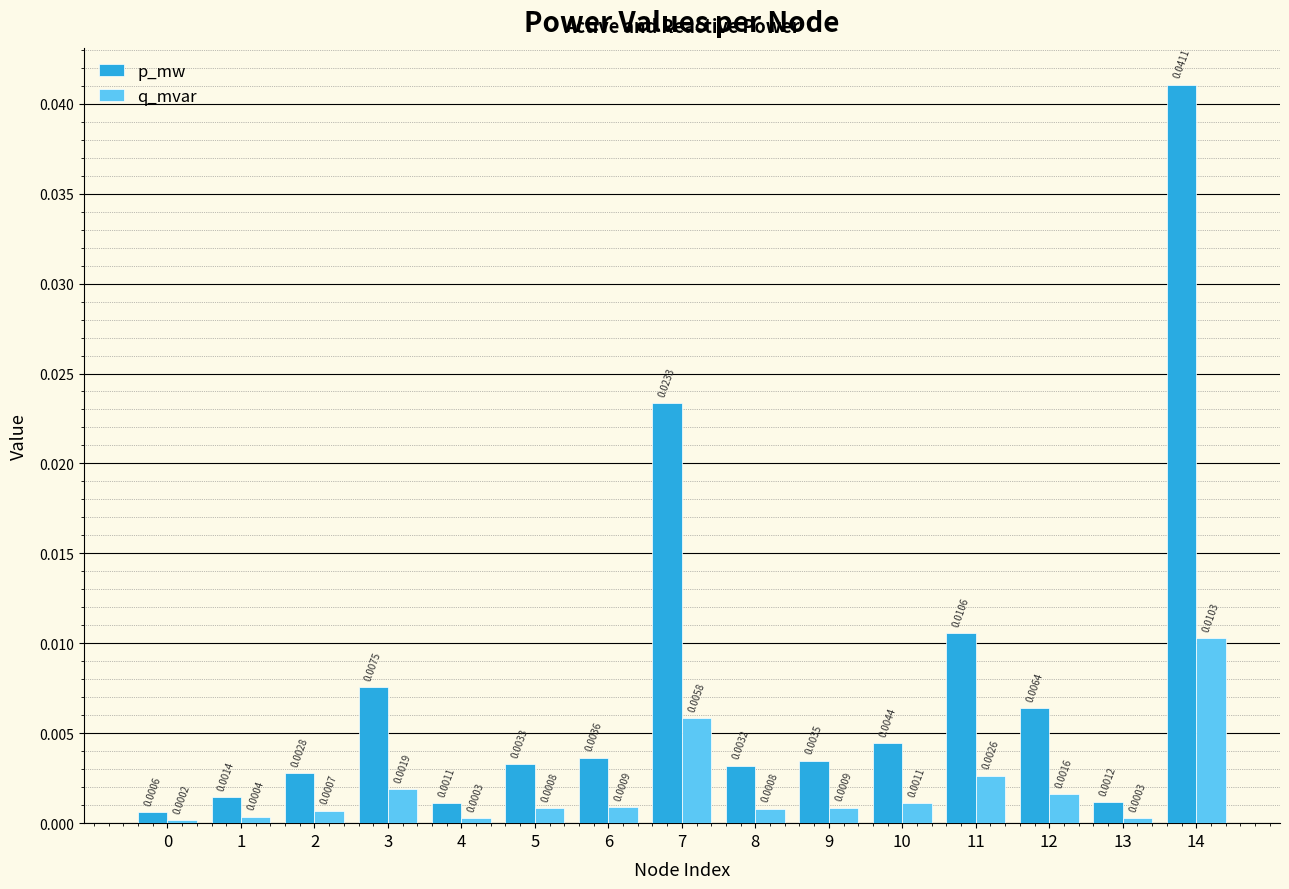

What are all the series names shown in the legend?

p_mw, q_mvar